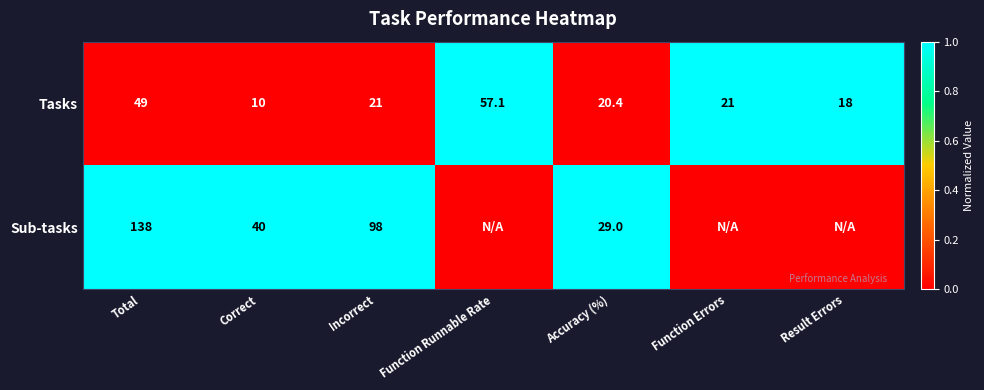

What is the sum of all Tasks values?

196.5